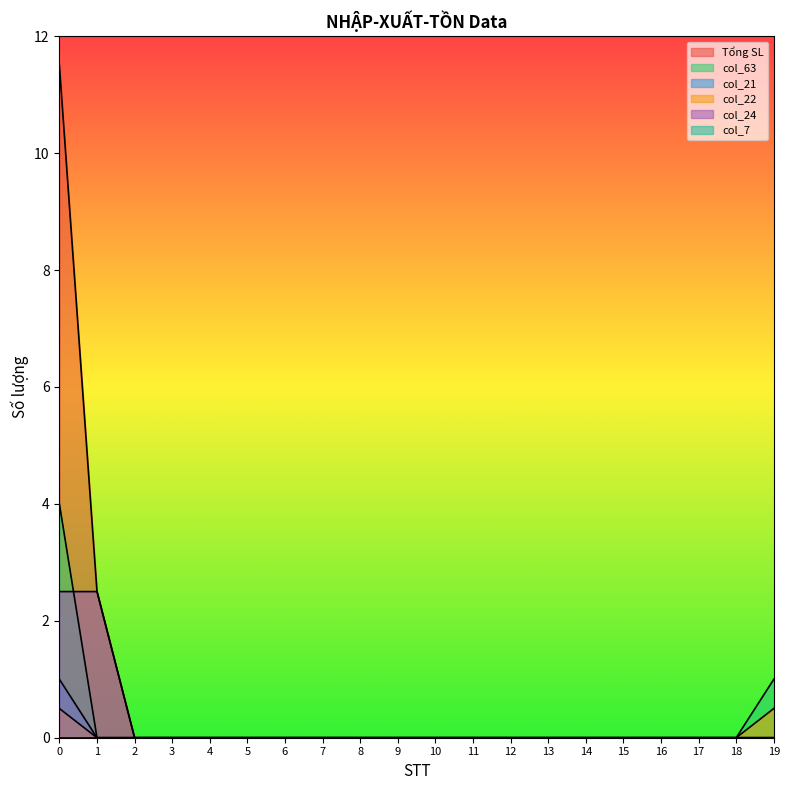

At which label does col_63 reach its minimum?

1